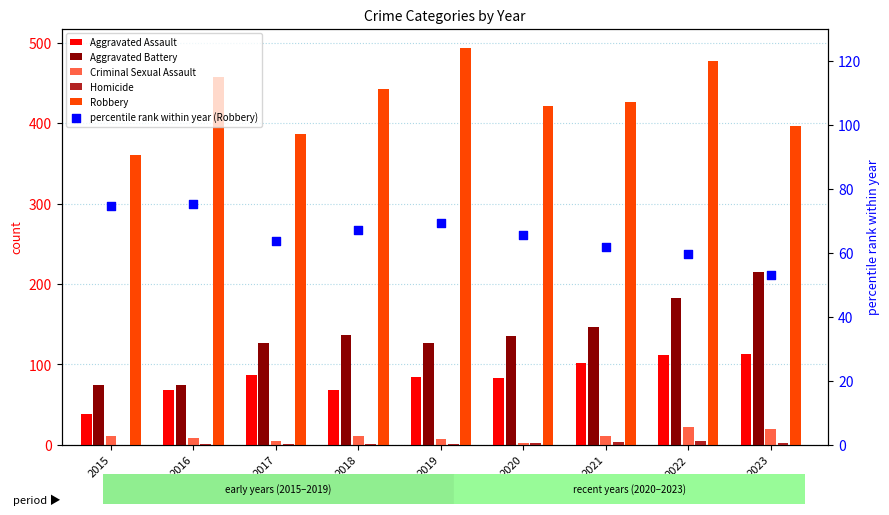

Which series has the largest total across all categories?

Robbery